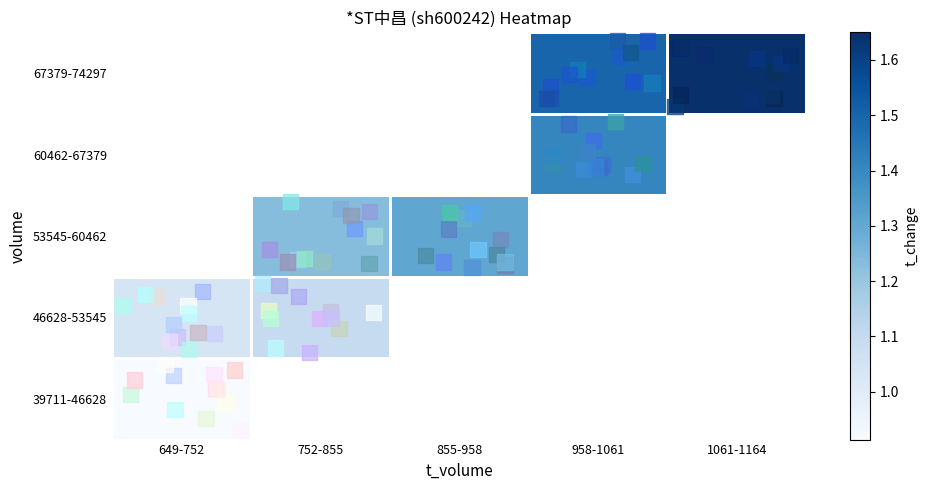

List the series in order of their peak value, highest first.

46628-53545, 53545-60462, 60462-67379, 67379-74297, 39711-46628